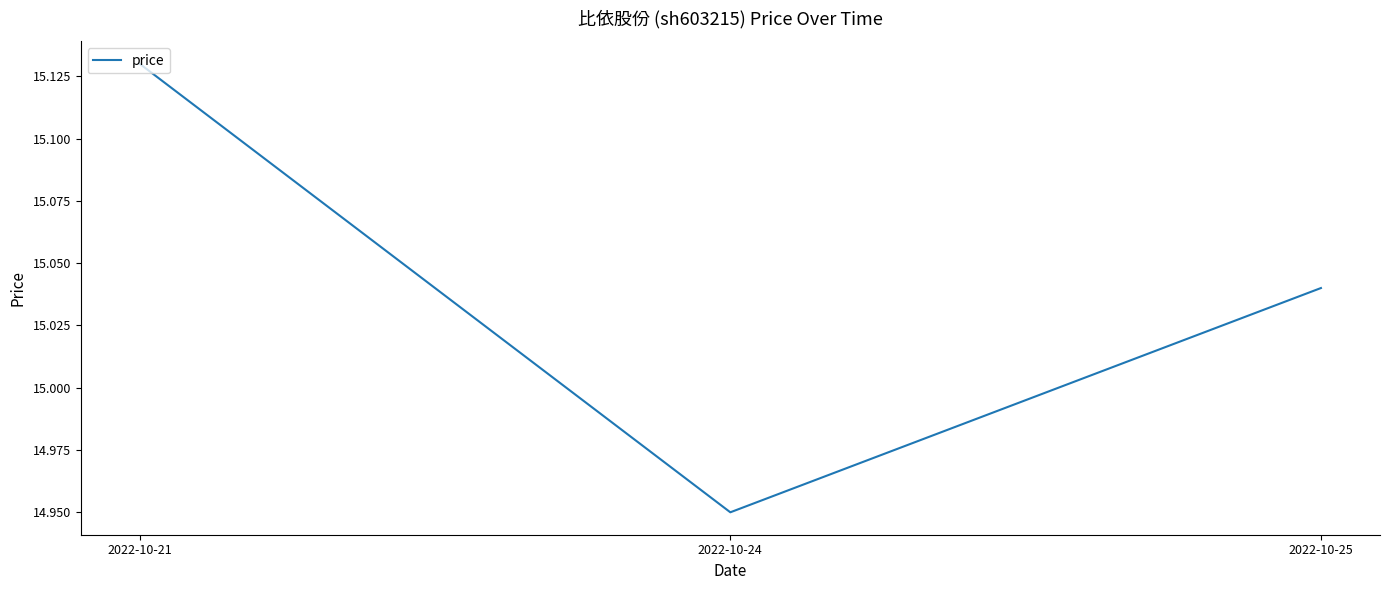

Which category has the lowest value across all series?

2022-10-24